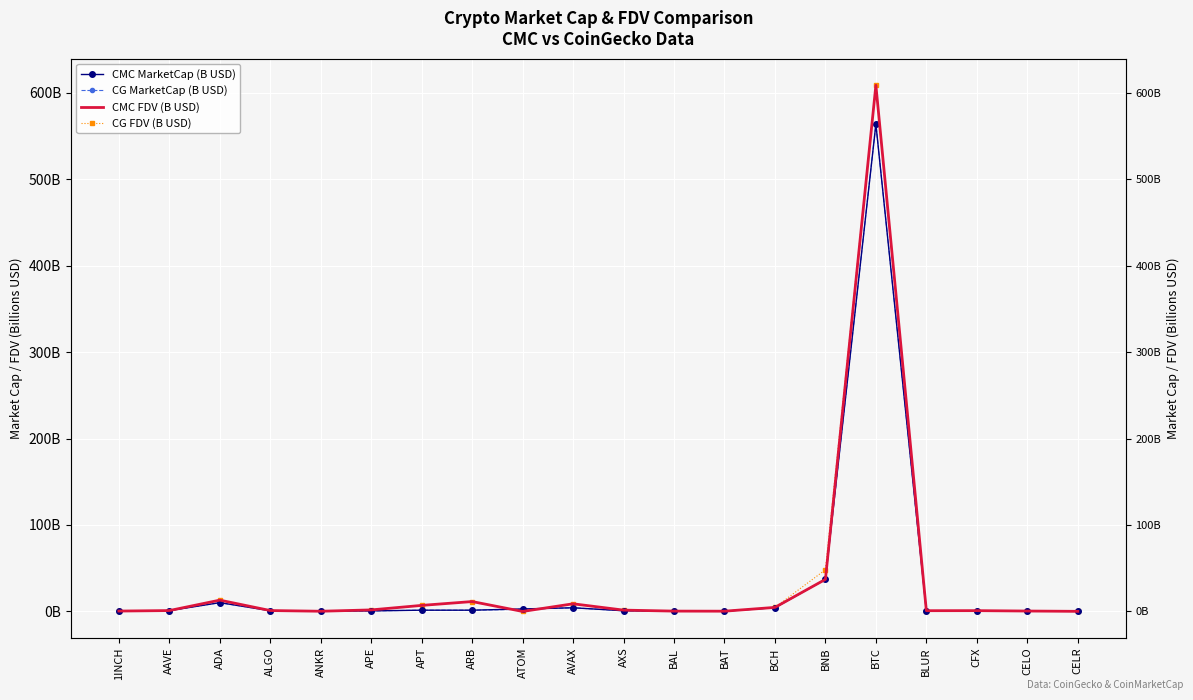

Is it true that CMC FDV (B USD) equals 2.8 at BCH?

False